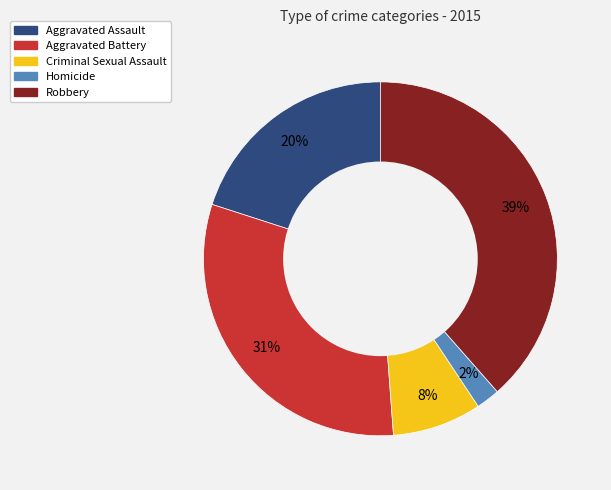

How many segments does this pie chart have?

5